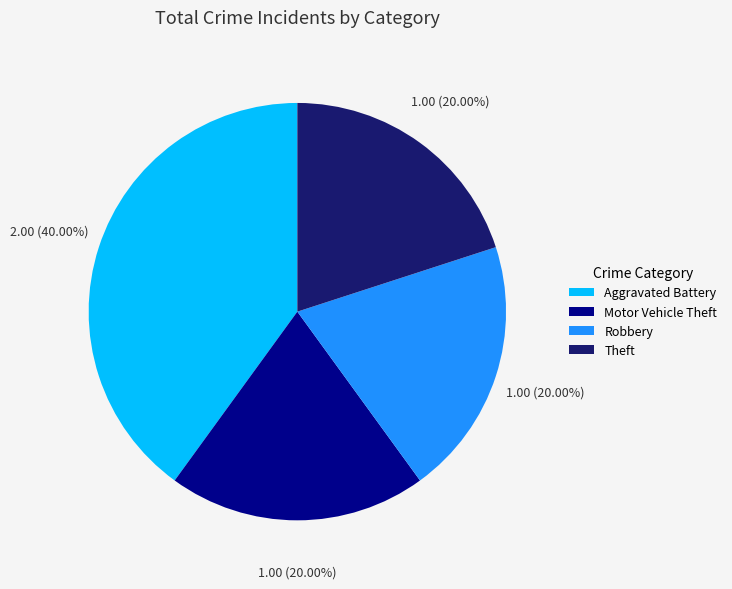

To the nearest percent, what percentage of the pie is Theft?

20%